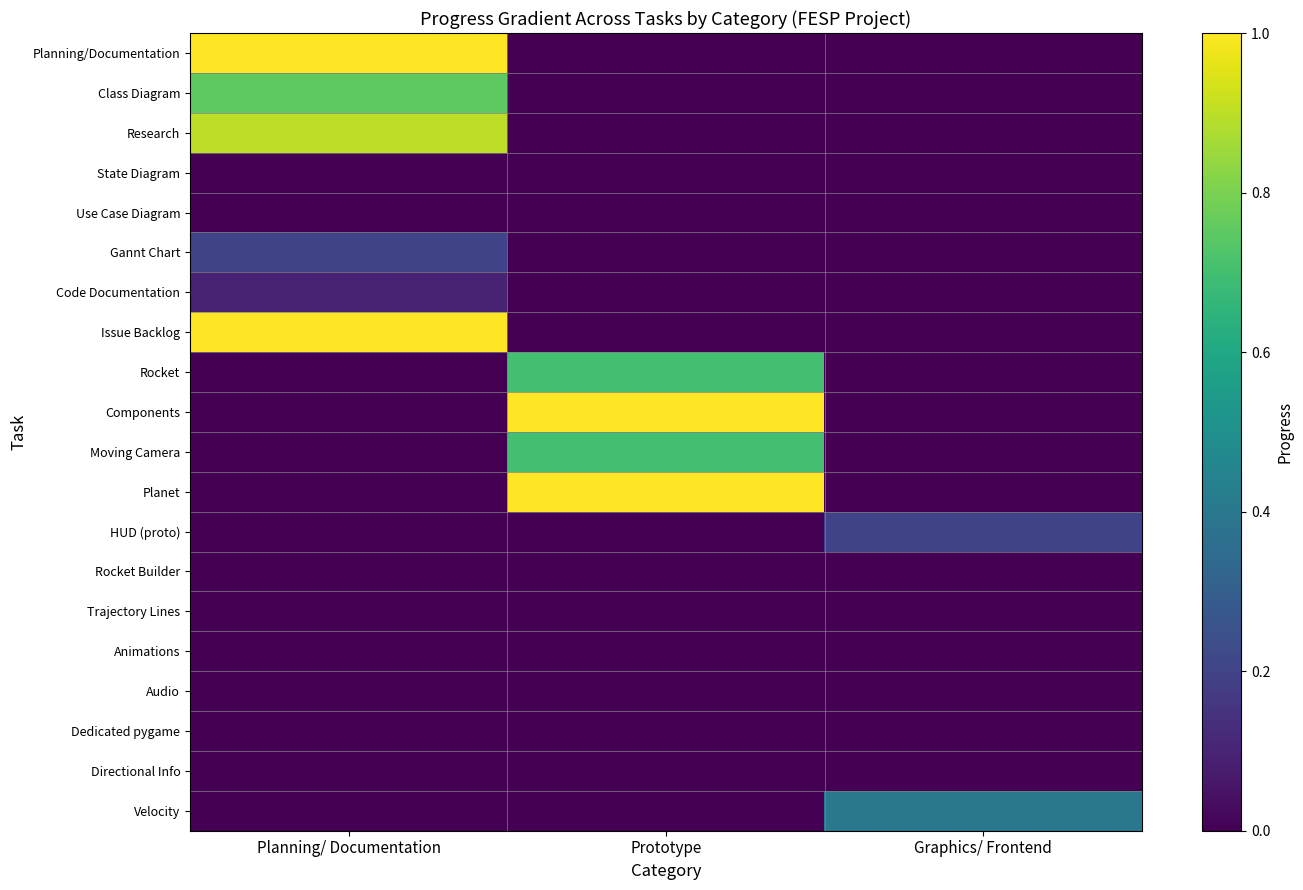

Between Prototype and Planning/ Documentation, which is larger?

Planning/ Documentation